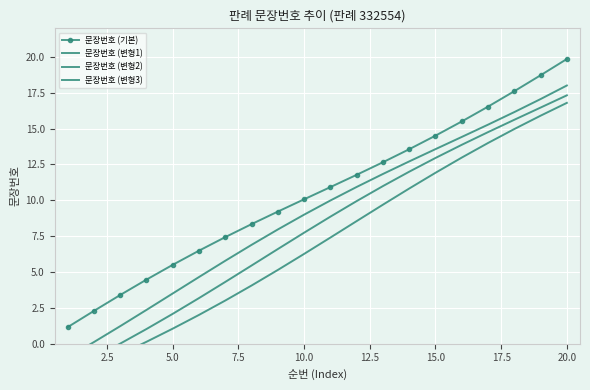

What is the minimum value for 문장번호 (기본)?

1.1